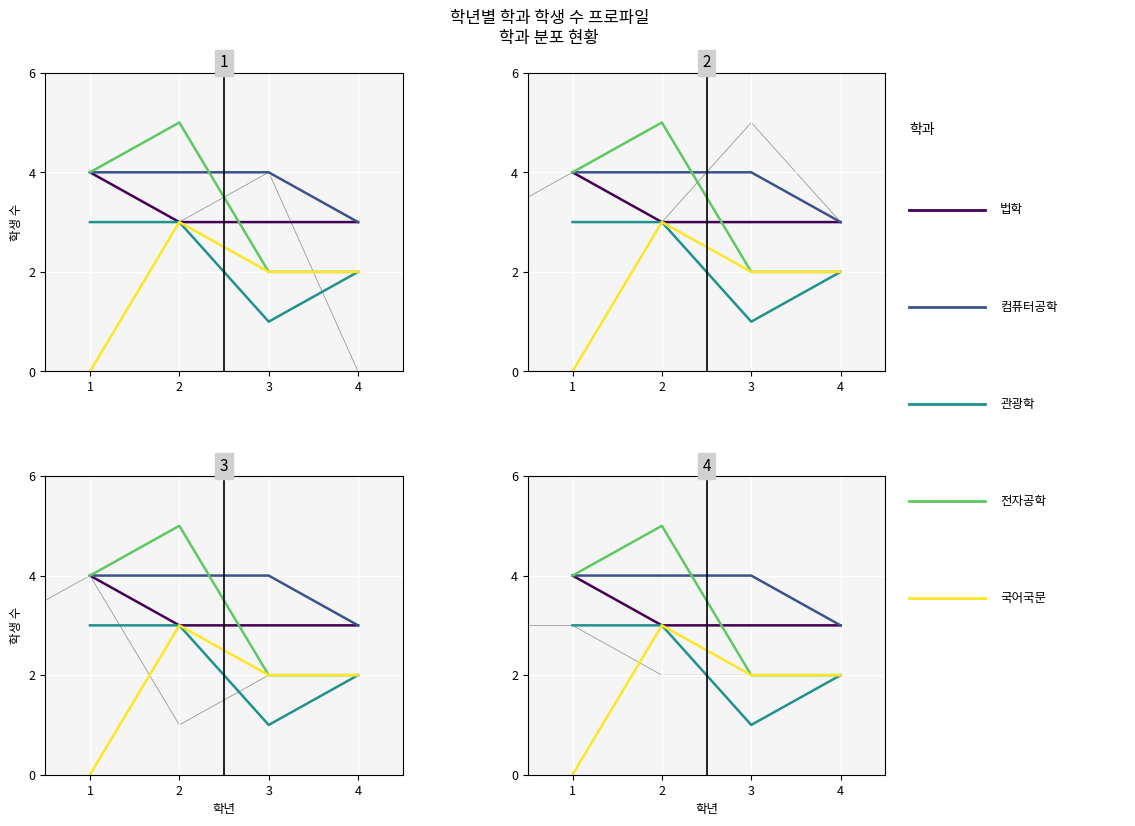

True or false: 국어국문 has a value of 3 at 4.

False